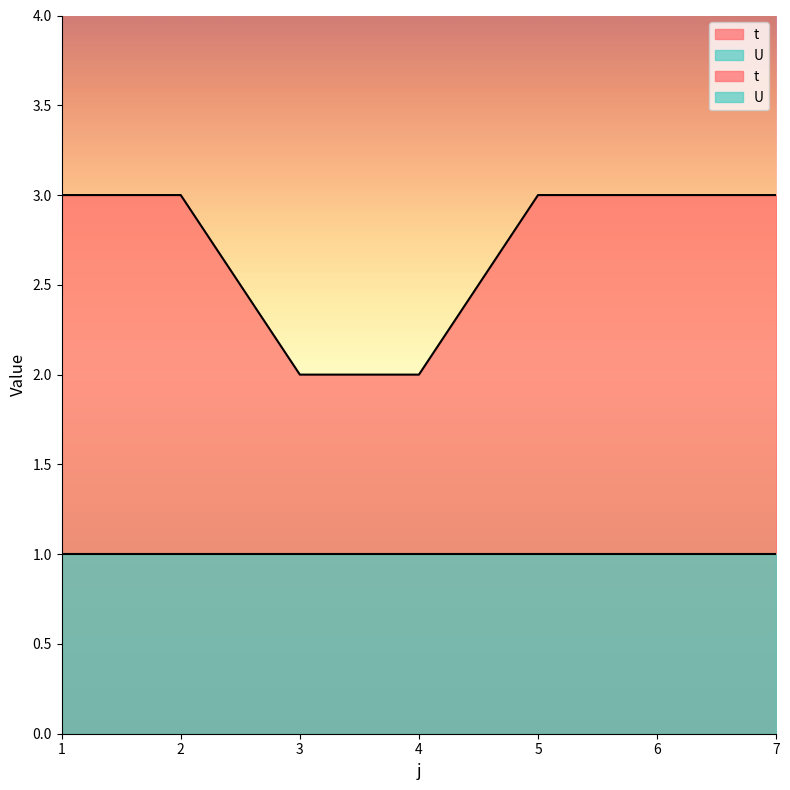

What is the sum of all values?

19